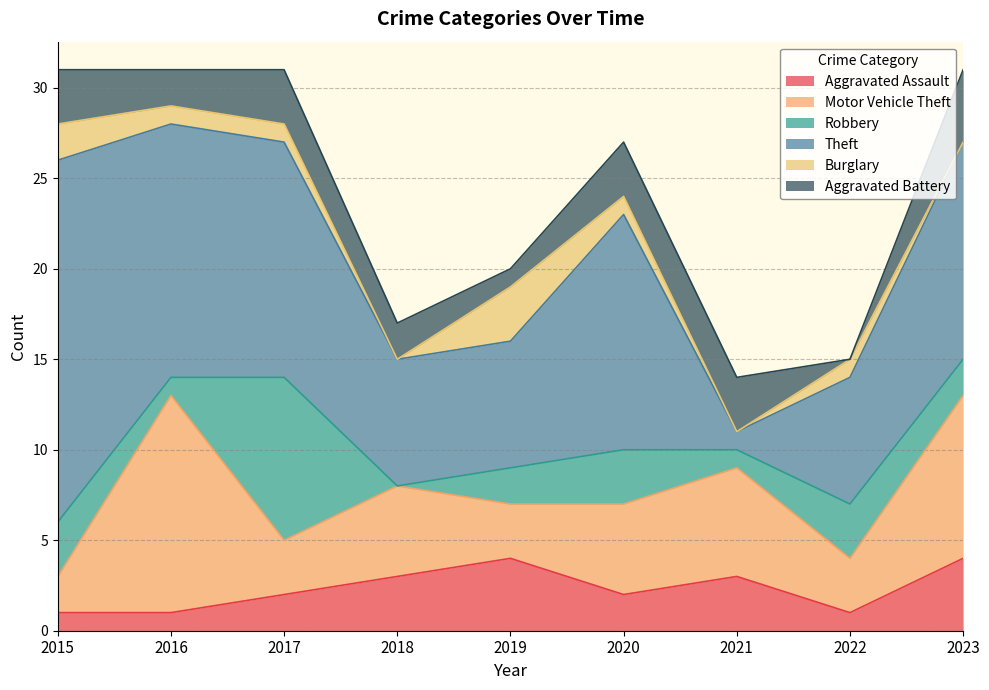

Where is Motor Vehicle Theft nearest to the value 7?

2021